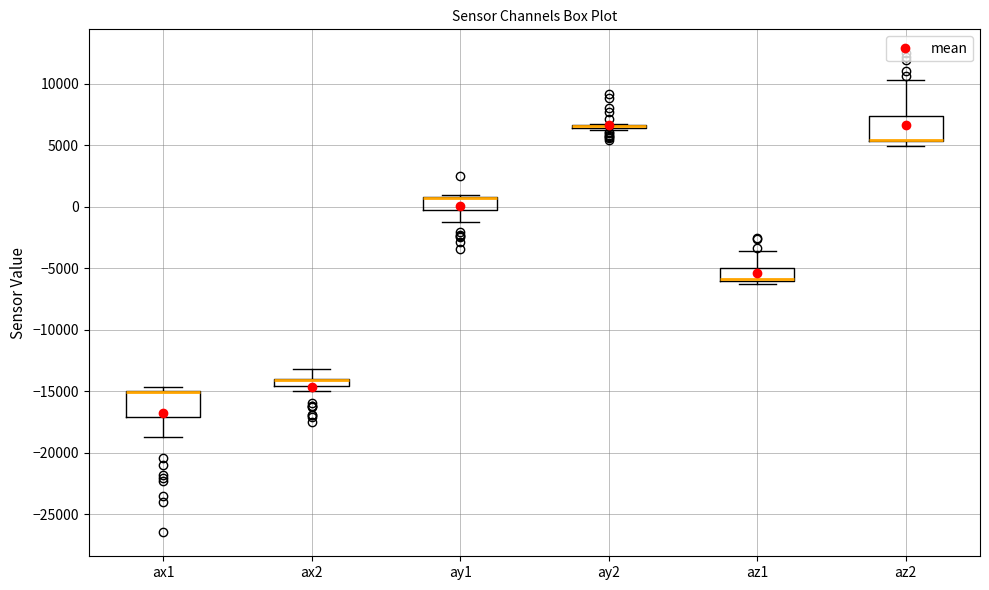

Where is the upper edge of the box for az2 on the y-axis? The values are not printed on the chart, so give them approximately, as read against the axis.

7500